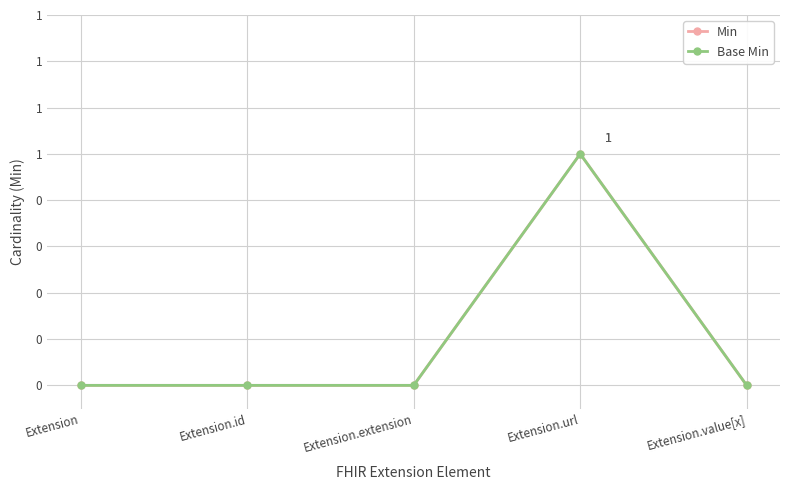

True or false: Base Min and Min cross at least once.

False